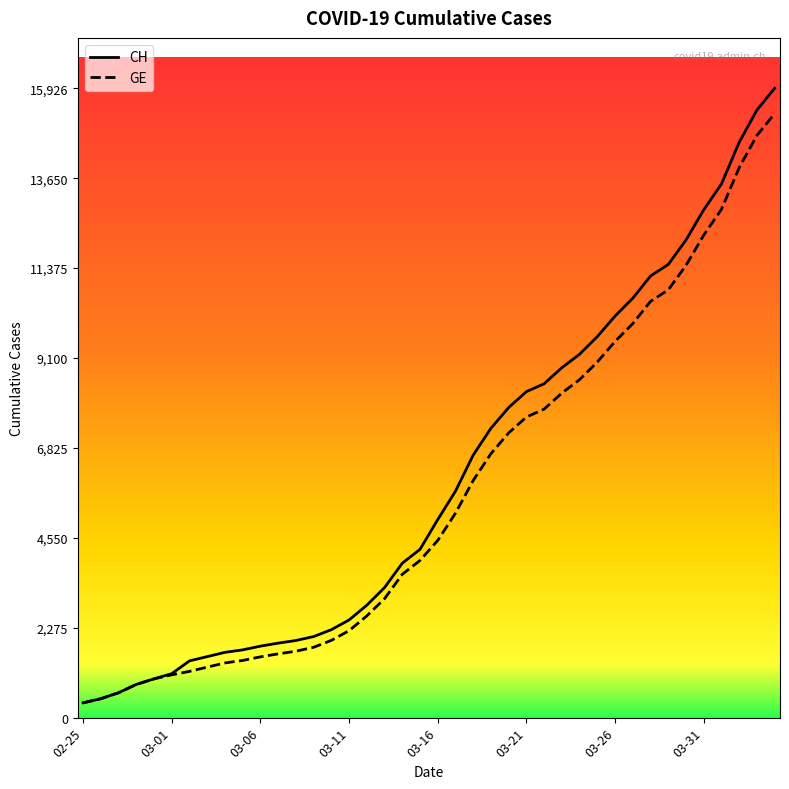

Which series has the largest range (max minus min)?

CH